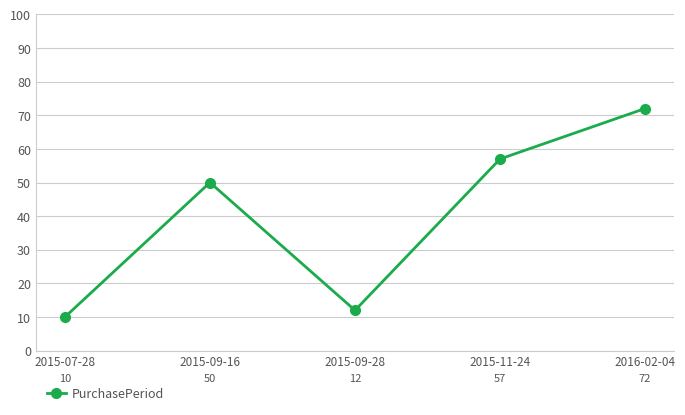

Which category has the highest value across all series?

2016-02-04